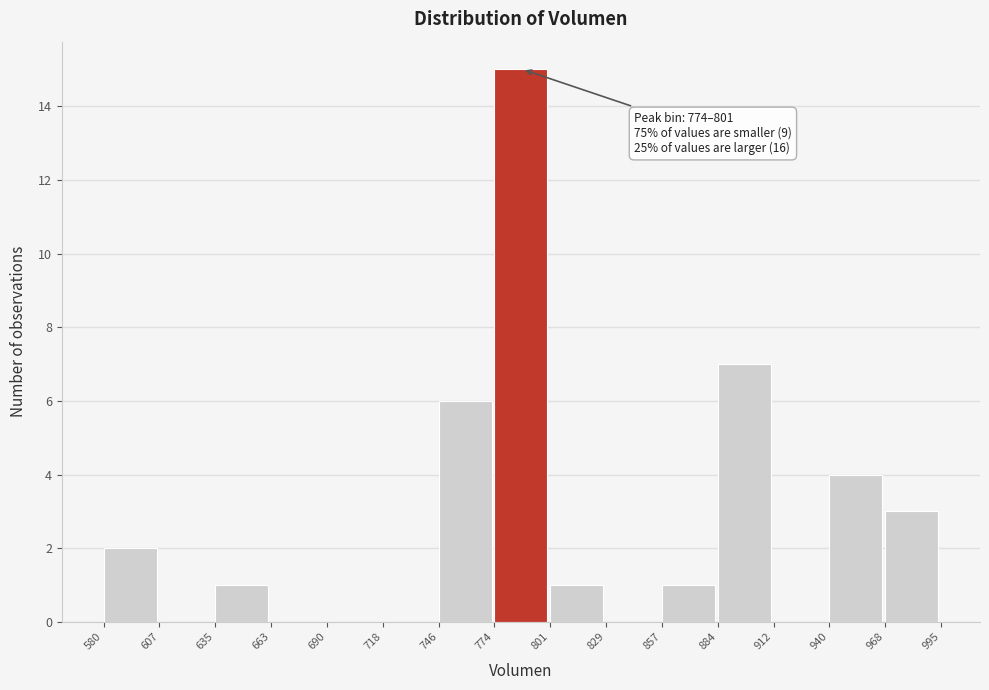

Which range on the x-axis has the tallest bar?

774 to 801